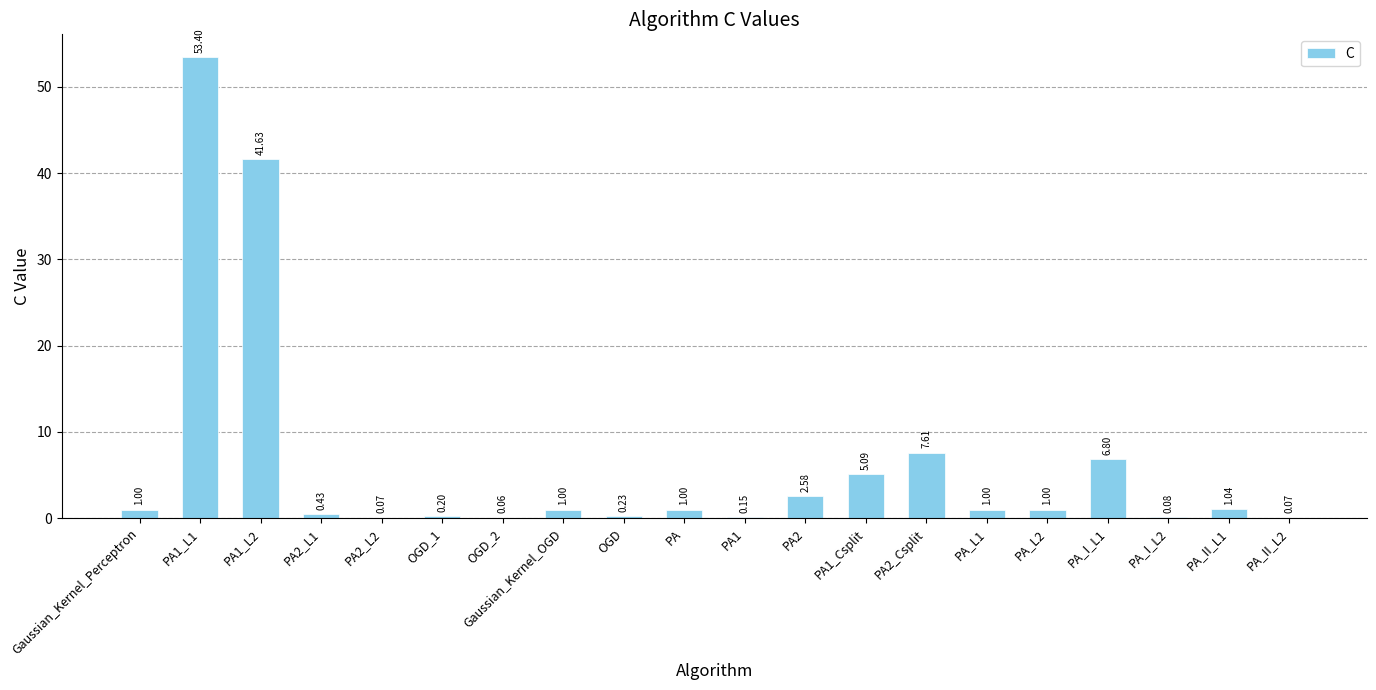

What is the sum of the values at PA_L2 and PA_I_L1?

7.8